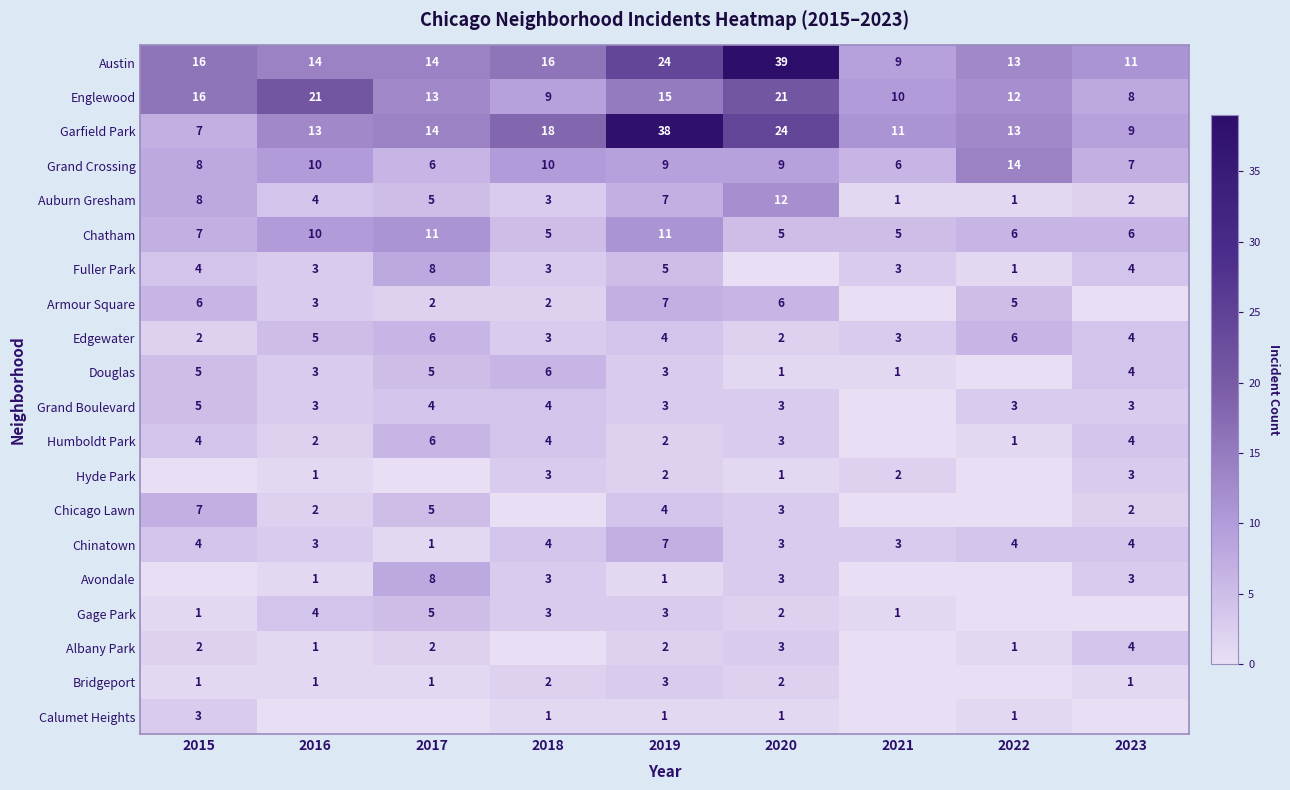

How many data points in Austin are less than 14?

3